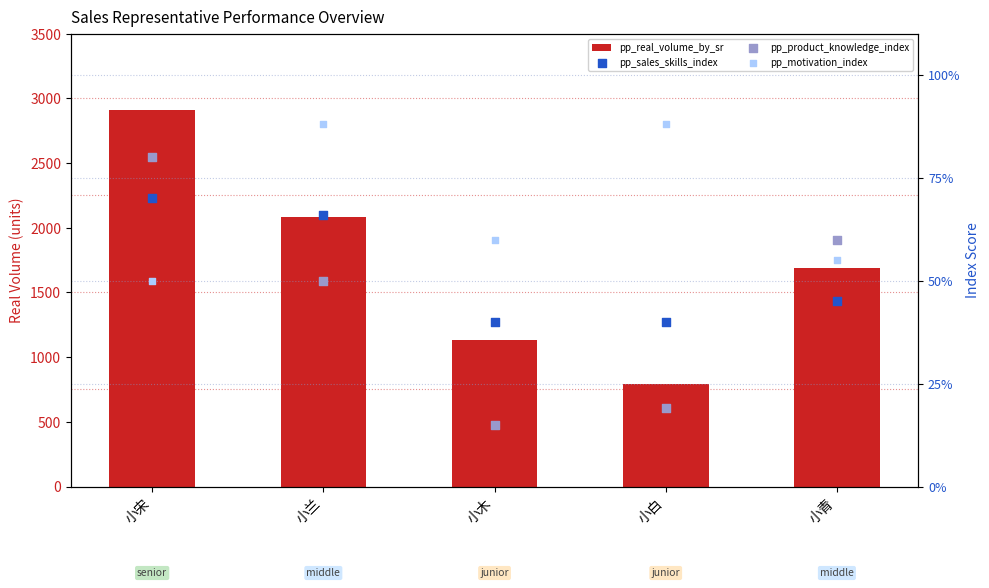

Which series has the largest total across all categories?

pp_real_volume_by_sr